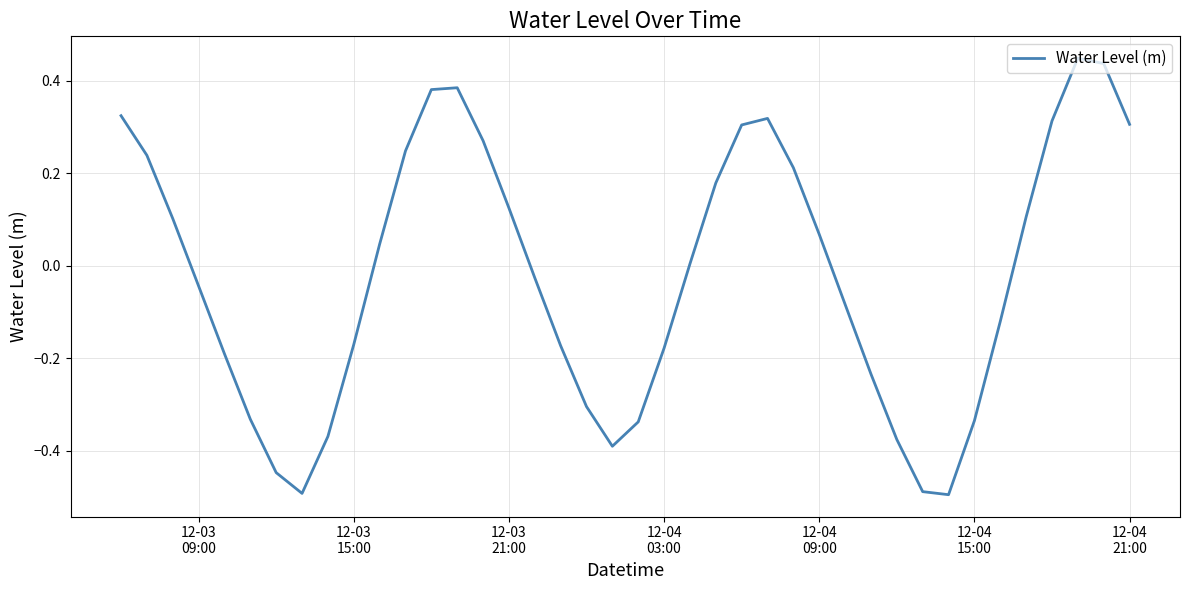

What is the difference between the maximum and minimum values?

0.9